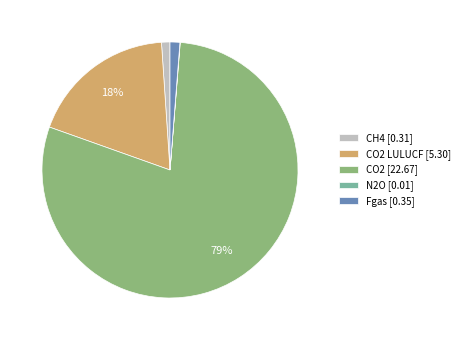

Is it true that Fgas [0.35] is 11% of the pie?

False